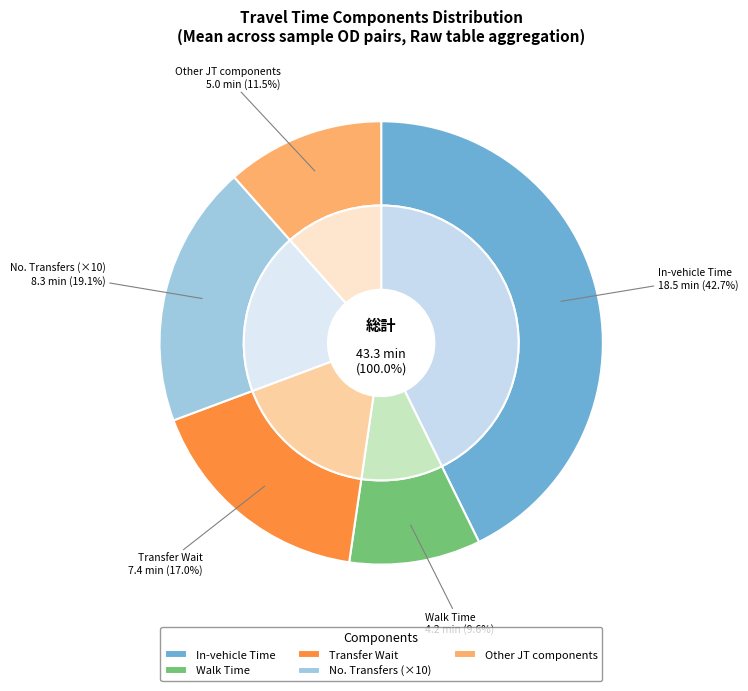

To the nearest percent, what portion does perceived journey time represent?

53%